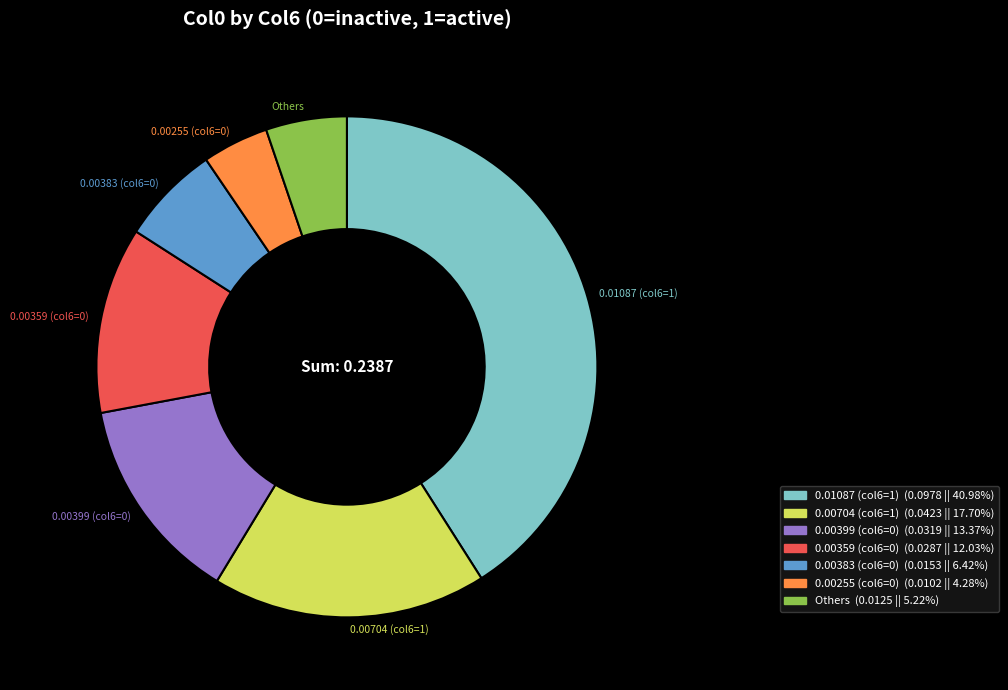

Is there any slice that represents more than half of the pie?

No